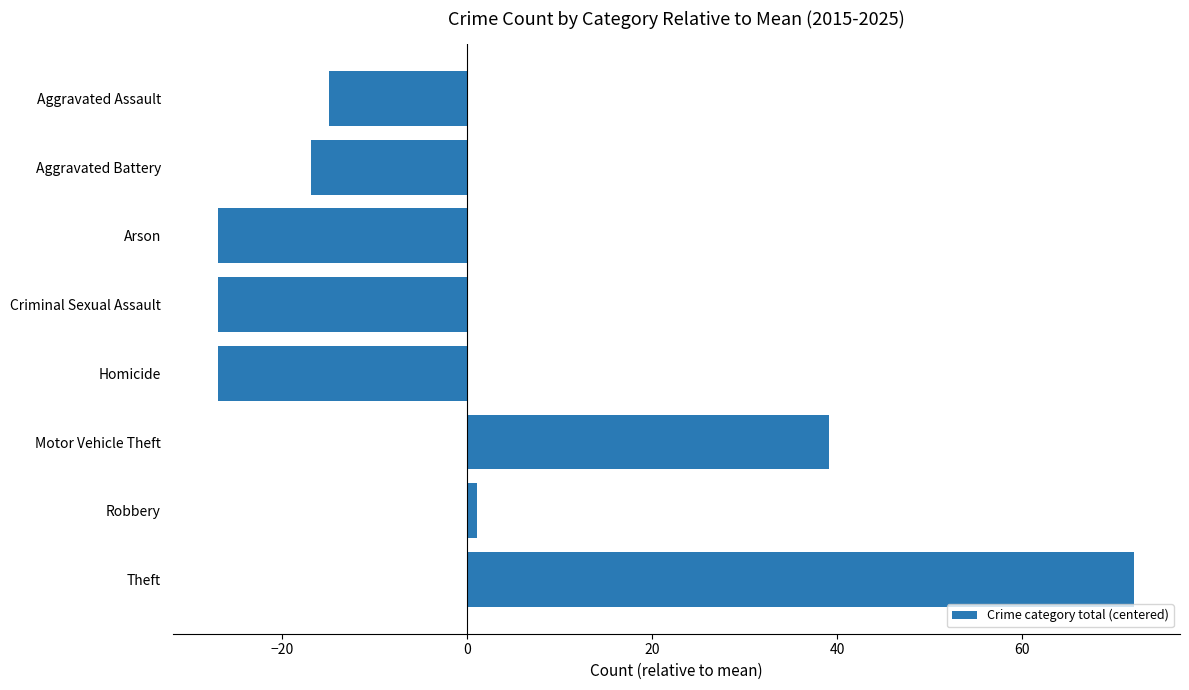

What is the difference between the maximum and second lowest values?

99.0